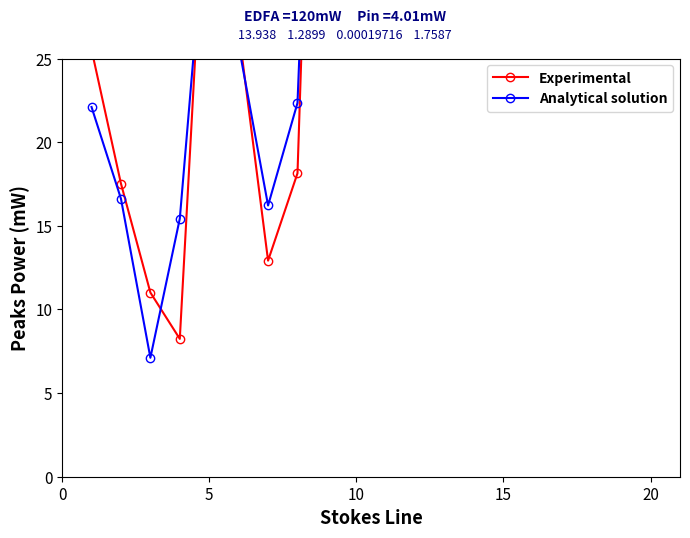

What is the difference between the second highest and second lowest values in the Analytical solution series?

106.6